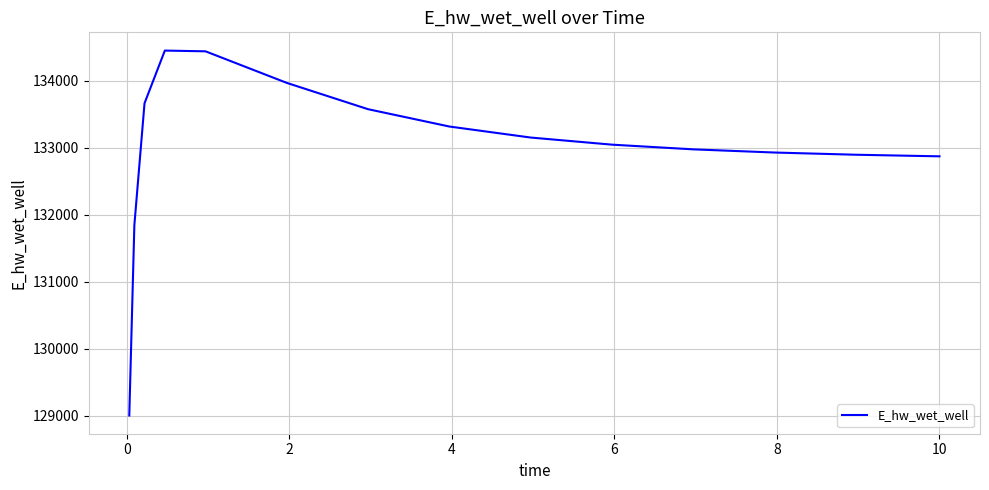

What is the difference between the maximum and minimum values?

5445.7